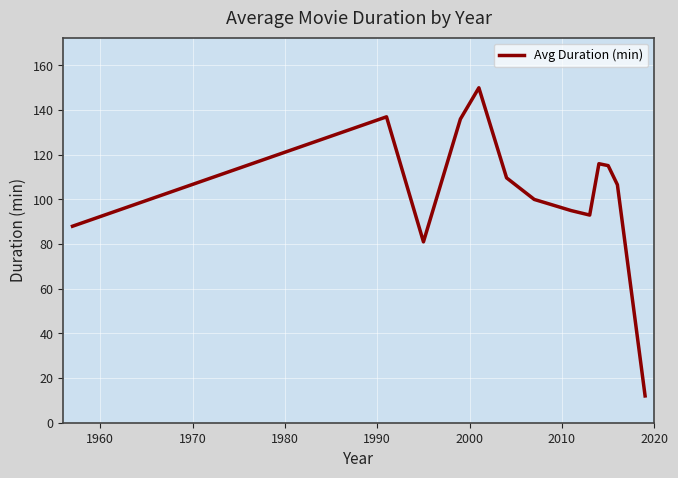

What is the maximum value shown in the chart?

150.0